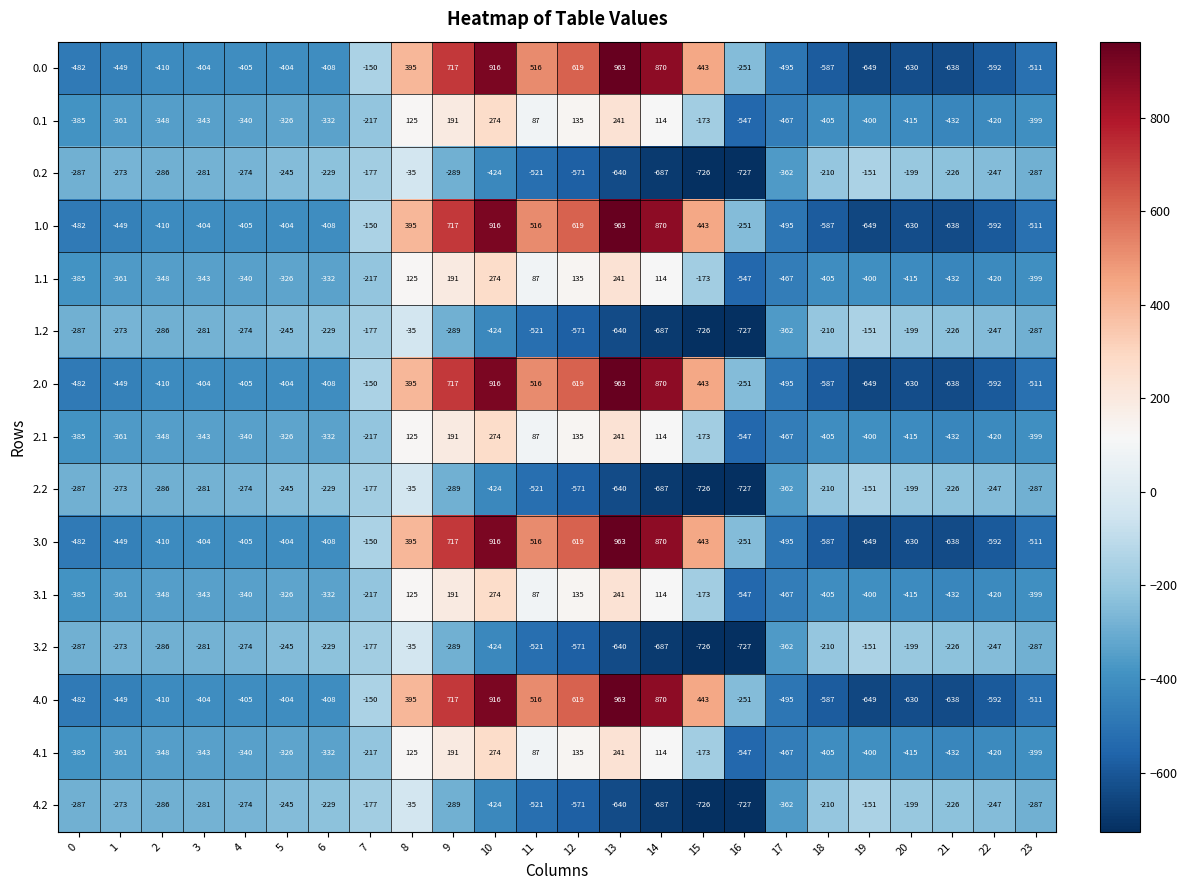

What is the average value of the 3.0 series?

-84